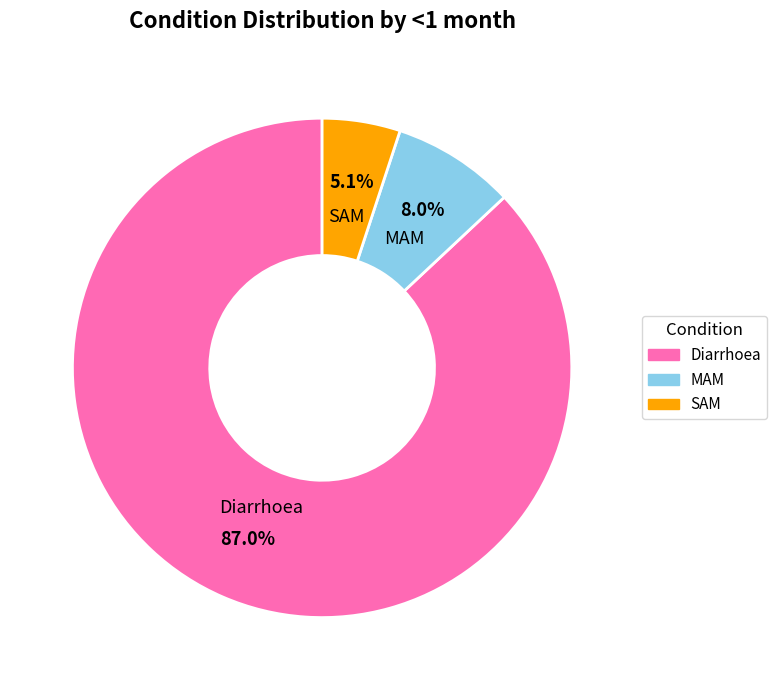

To the nearest percent, what is the difference between the largest and smallest slice percentages?

82%